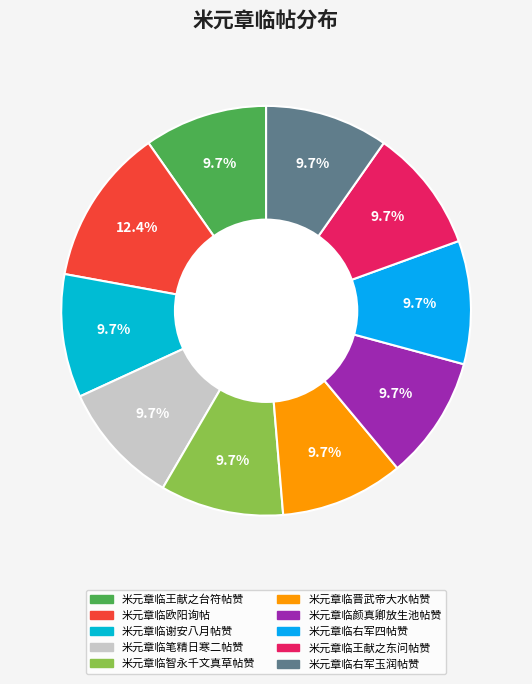

Is there any slice that represents more than half of the pie?

No